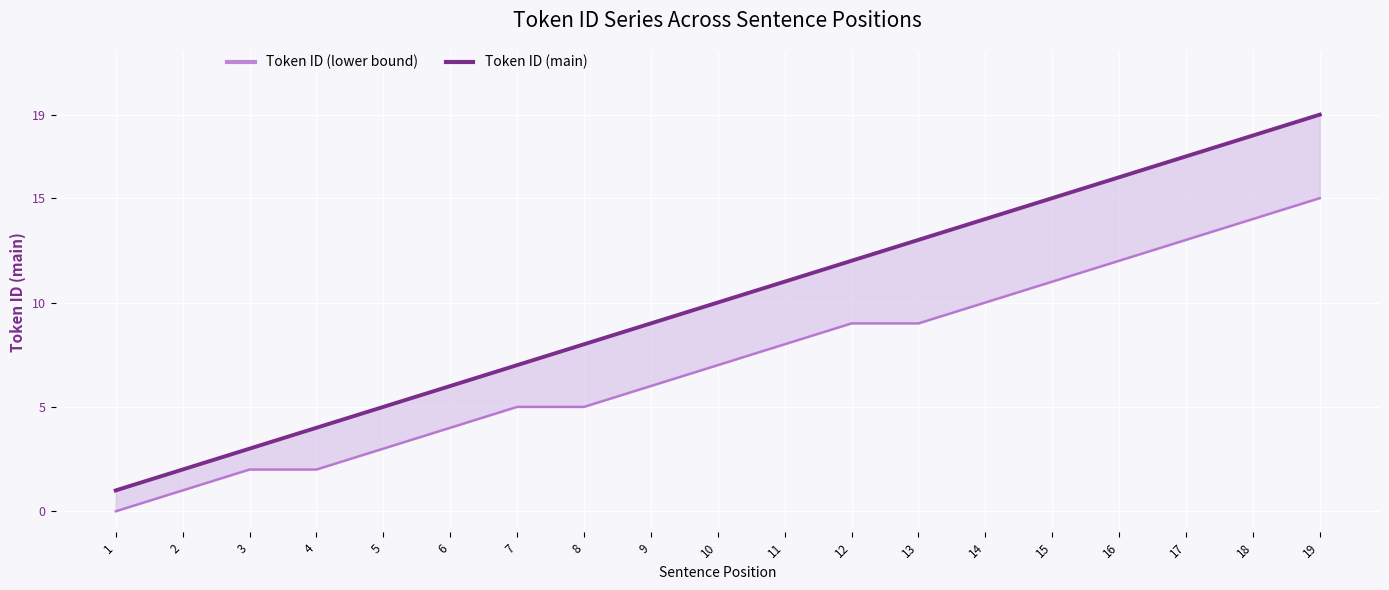

Is it true that Token ID (main) equals 3 at 2?

False